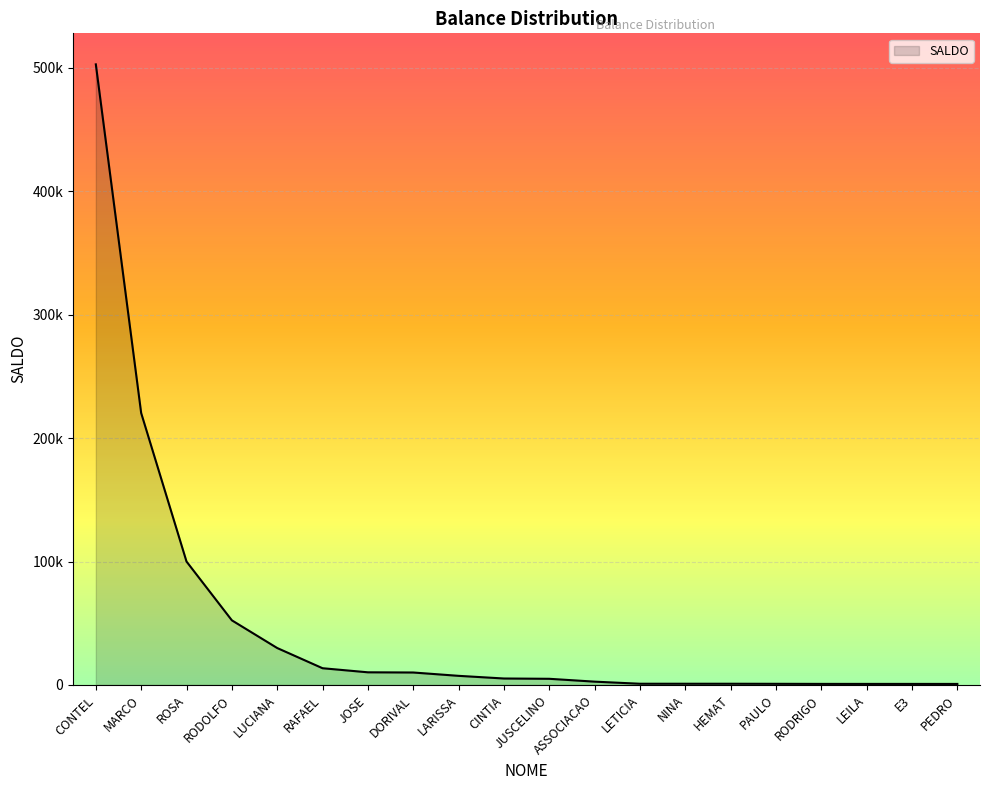

Is this an area chart (filled region under the line)?

Yes